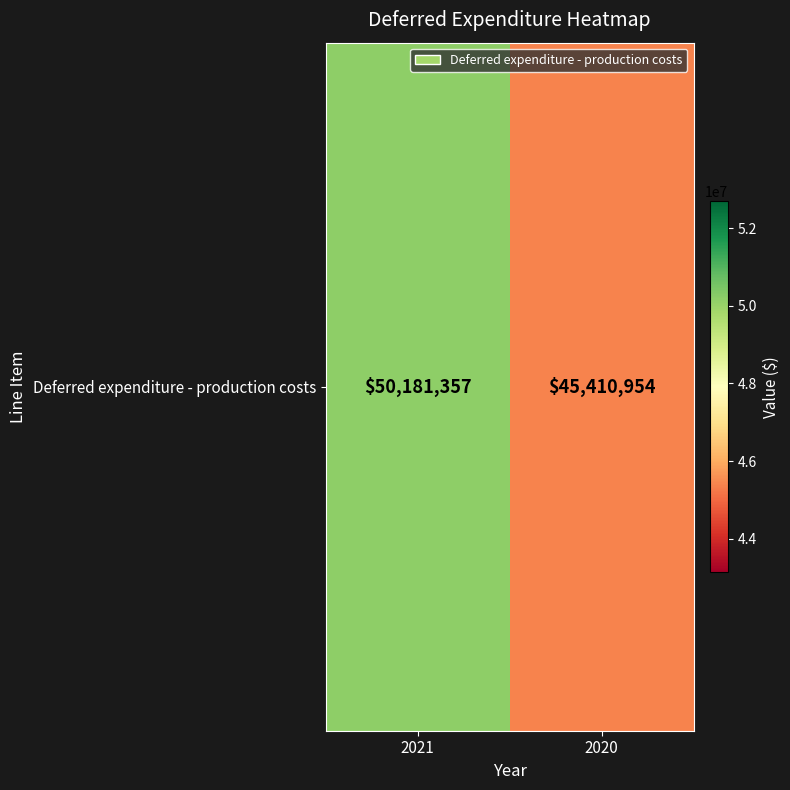

What is the smallest value displayed?

45410954